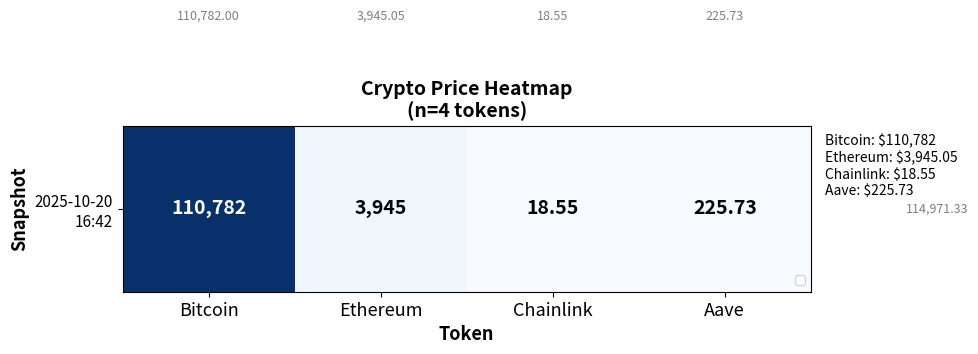

List the labels in order of value, smallest first.

Chainlink, Aave, Ethereum, Bitcoin